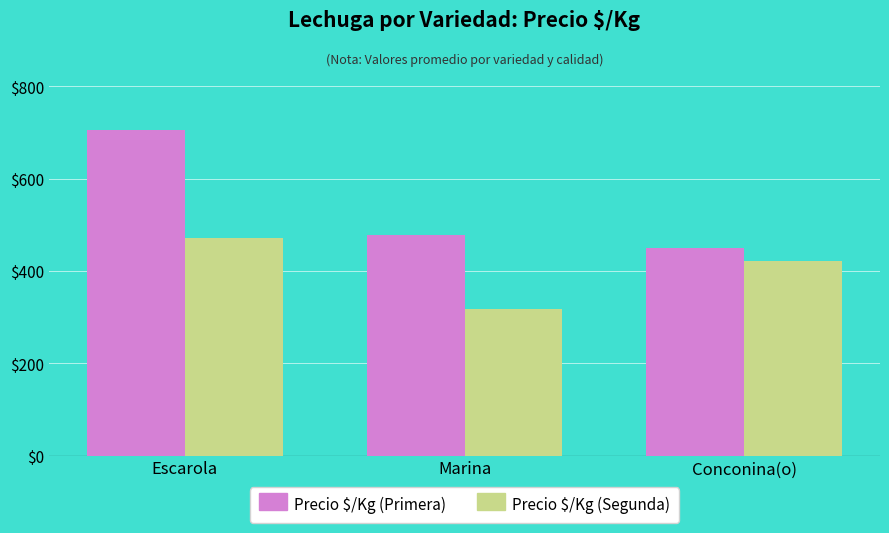

Is the value of Precio $/Kg (Primera) at Conconina(o) greater than the value of Precio $/Kg (Segunda) at Conconina(o)?

Yes